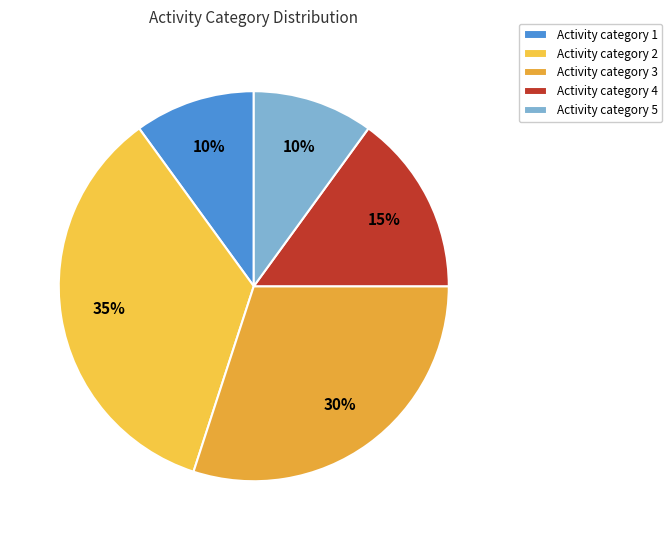

Which category has the smallest portion of the pie?

1